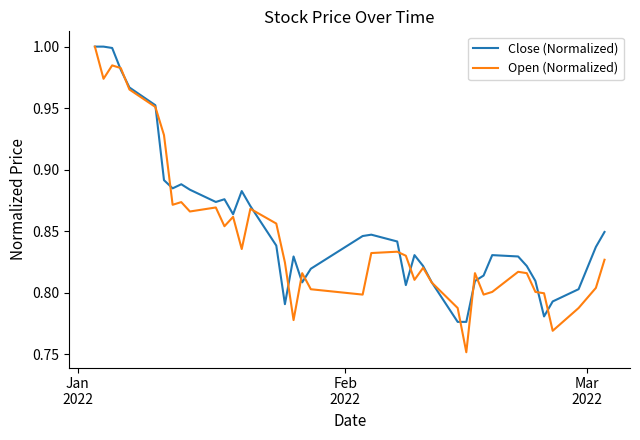

Which series has the largest total across all categories?

Close (Normalized)